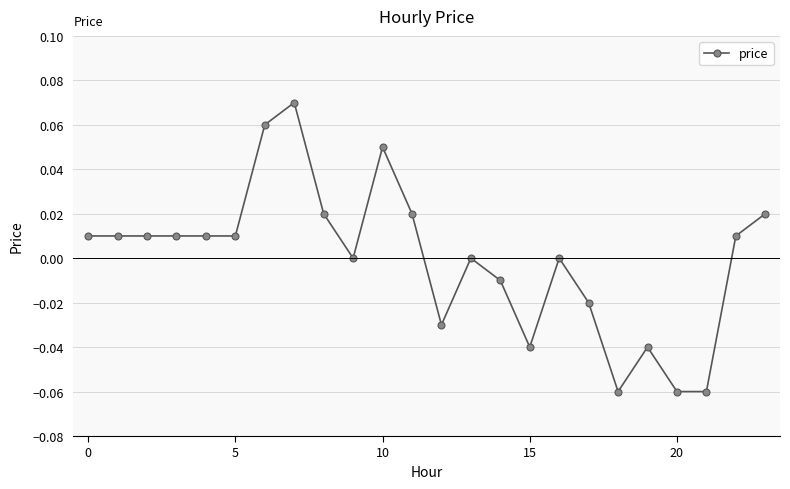

True or false: the data has more than 0 interior local peaks.

True